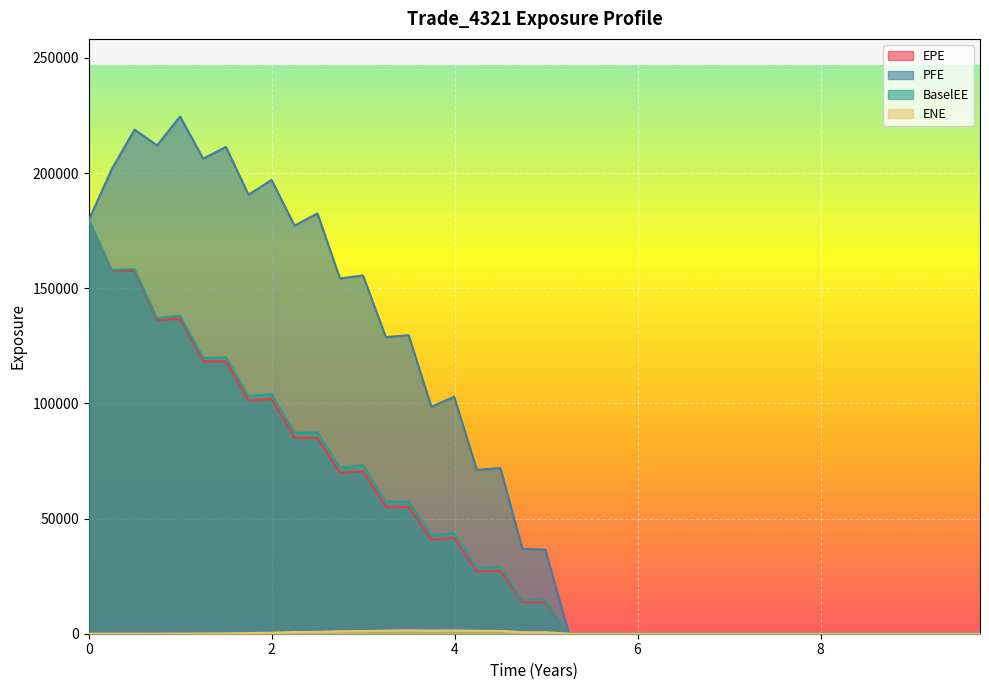

Reading left to right, transcribe all the data shown in this chart.

EPE: 179638.0	157561.0	157539.0	136141.0	136788.0	118272.0	118225.0	101332.0	101931.0	85119.5	85016.9	69905.7	70565.4	55158.1	55045.7	40870.0	41526.4	27053.2	27356.5	13703.8	13695.4	0.0	0.0	0.0	0.0	0.0	0.0	0.0	0.0	0.0	0.0	0.0	0.0	0.0	0.0	0.0	0.0	0.0	0.0	0.0
PFE: 179638.0	201651.0	218833.0	211992.0	224542.0	206215.0	211331.0	190571.0	196973.0	177153.0	182460.0	154226.0	155498.0	128769.0	129588.0	98496.1	102873.0	71077.0	71922.8	36858.5	36497.3	0.0	0.0	0.0	0.0	0.0	0.0	0.0	0.0	0.0	0.0	0.0	0.0	0.0	0.0	0.0	0.0	0.0	0.0	0.0
BaselEE: 179638.0	157891.0	158197.0	137023.0	138027.0	119672.0	119973.0	103127.0	104043.0	87188.7	87387.9	72103.6	73041.1	57313.8	57418.7	42797.0	43652.9	28558.4	29004.8	14588.9	14641.6	0.0	0.0	0.0	0.0	0.0	0.0	0.0	0.0	0.0	0.0	0.0	0.0	0.0	0.0	0.0	0.0	0.0	0.0	0.0
ENE: 0.0	0.0	0.0	19.3	39.5	97.8	129.4	288.3	443.9	745.9	777.6	1065.4	1148.7	1335.5	1459.3	1351.6	1420.6	1263.1	1215.2	661.3	664.0	0.0	0.0	0.0	0.0	0.0	0.0	0.0	0.0	0.0	0.0	0.0	0.0	0.0	0.0	0.0	0.0	0.0	0.0	0.0